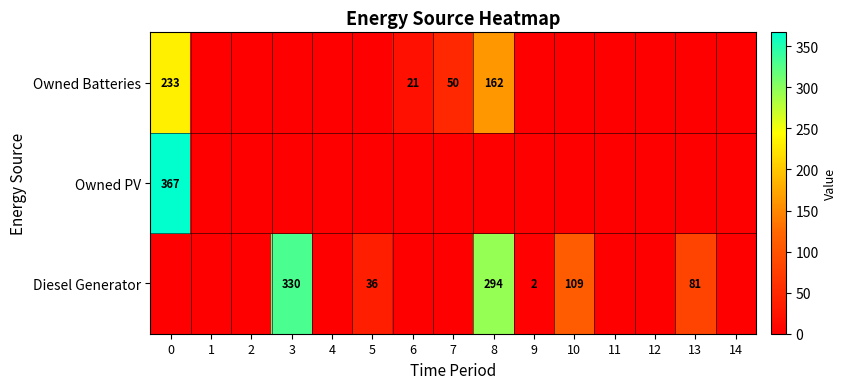

Reading right to left, extract all data points from this chart.

row_0: 0	81	0	0	109	2	294	0	0	36	0	330	0	0	0
row_1: 0	0	0	0	0	0	0	0	0	0	0	0	0	0	367
row_2: 0	0	0	0	0	0	162	50	21	0	0	0	0	0	233